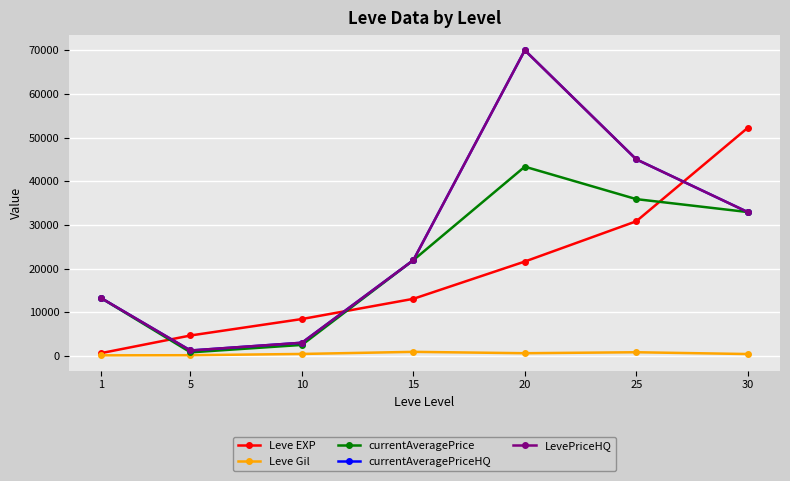

What is the value of the LevePriceHQ point at the 4th from the left?

21917